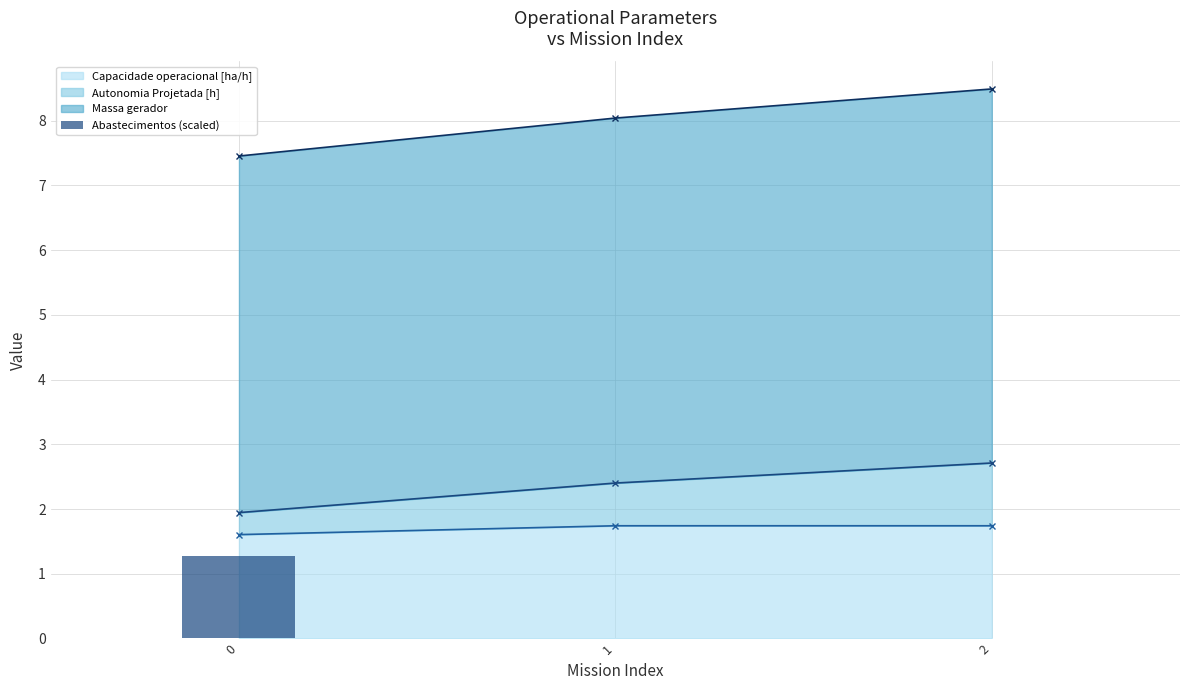

Is it true that Capacidade operacional [ha/h] equals 0.4 at 2?

False